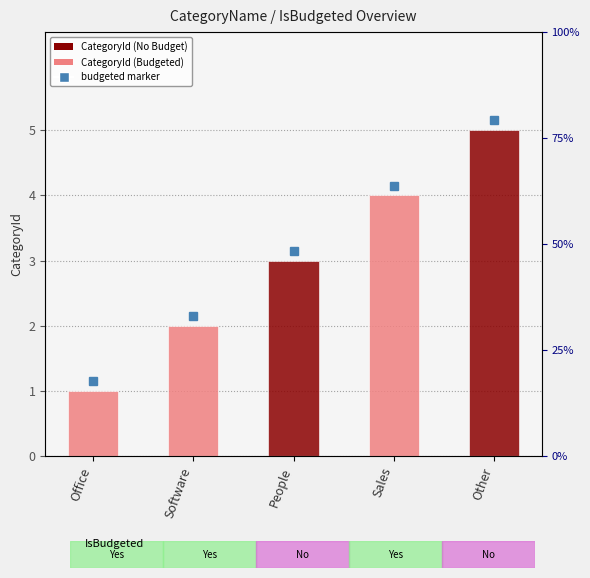

Rank the categories by value from lowest to highest.

Office, Software, People, Sales, Other